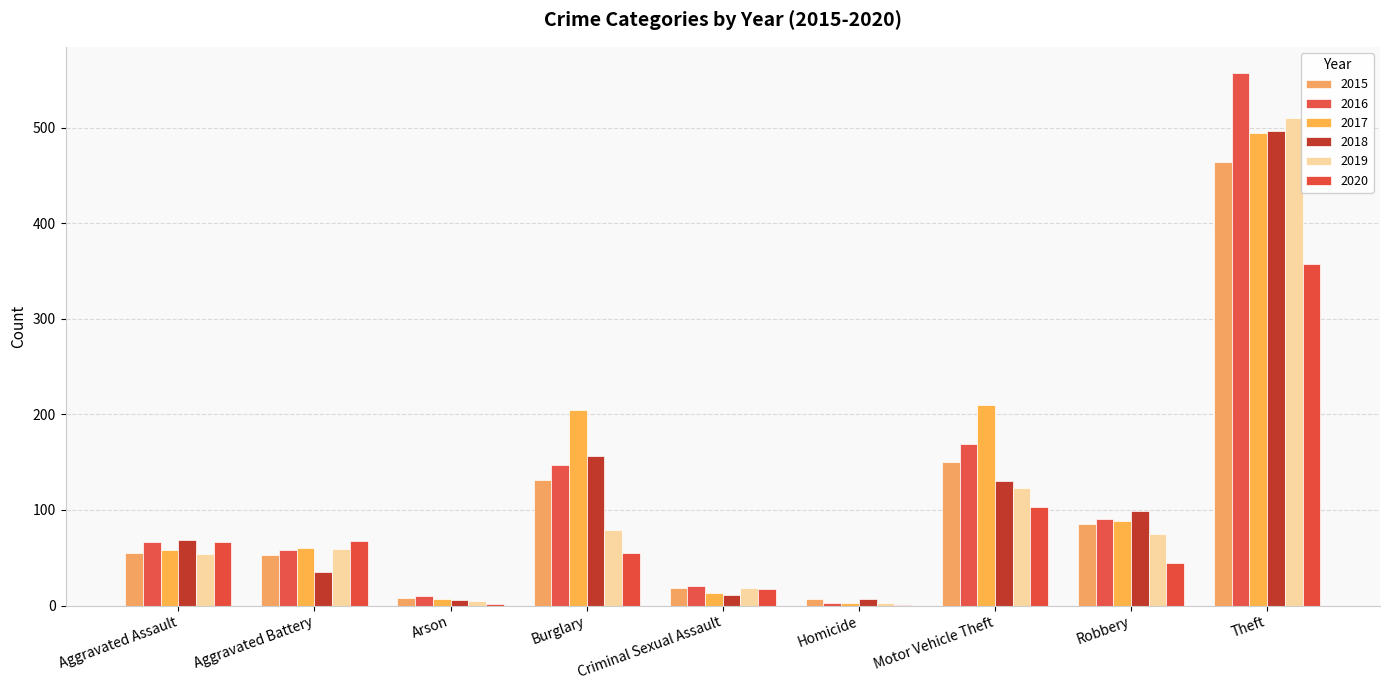

What is the total value across all series at Motor Vehicle Theft?

885